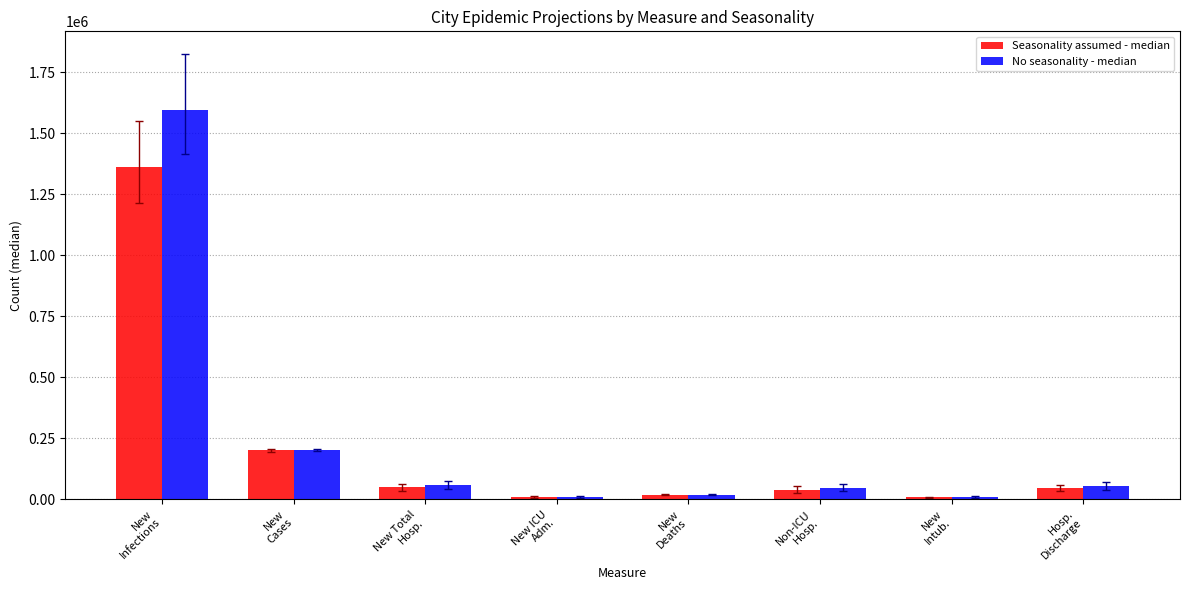

How many bars are there in total?

16